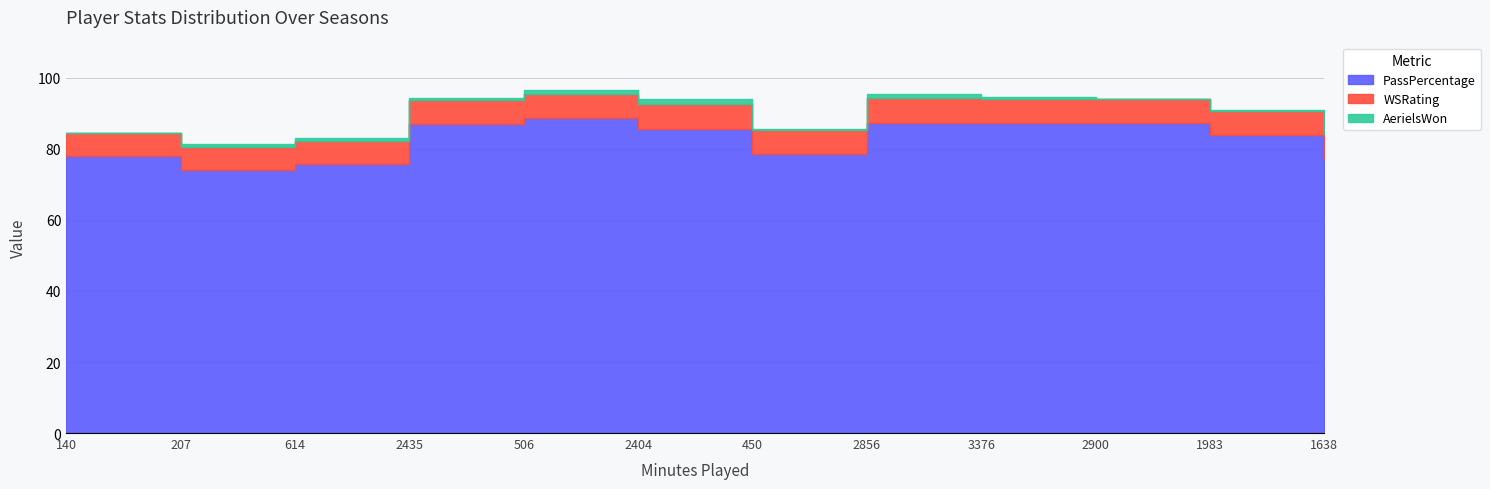

How many lines are shown in the chart?

3